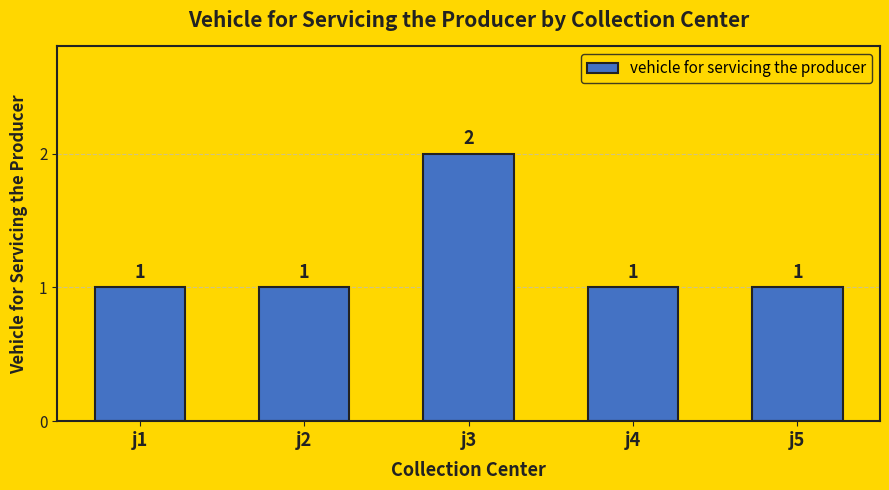

Approximately how many times larger is the value at j2 compared to j1?

1.0